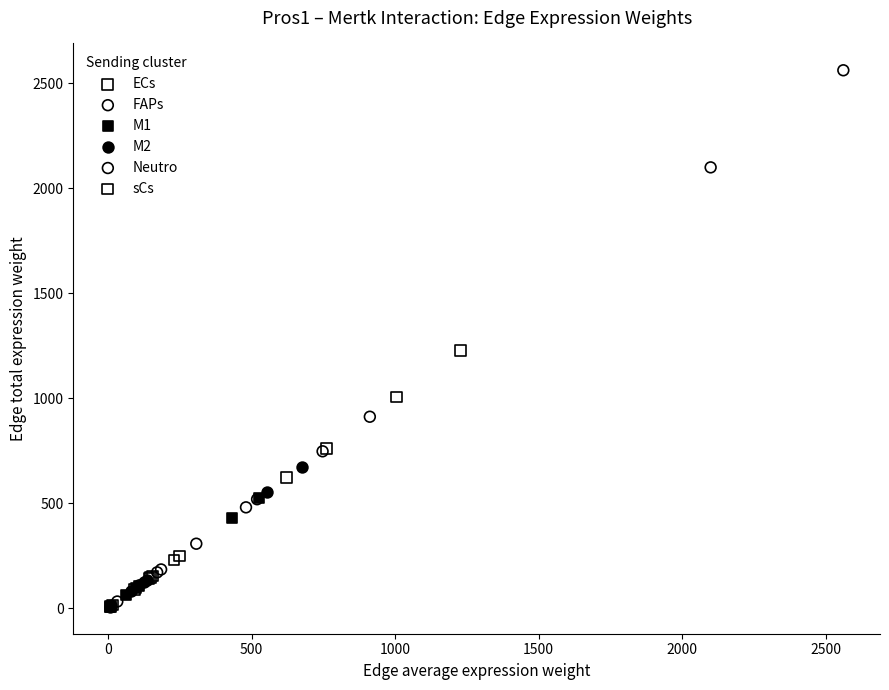

Which series has the largest Y range (max minus min)?

FAPs